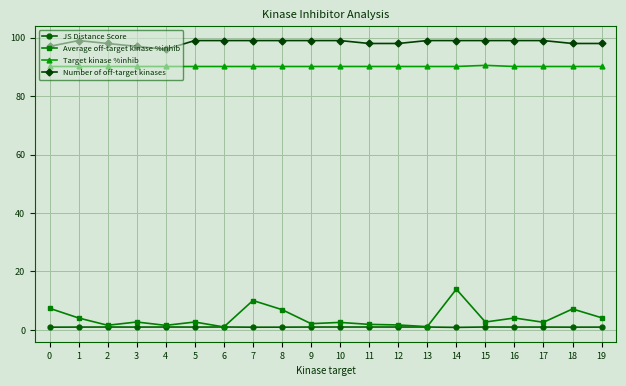

Which series has the largest range (max minus min)?

Average off-target kinase %inhib